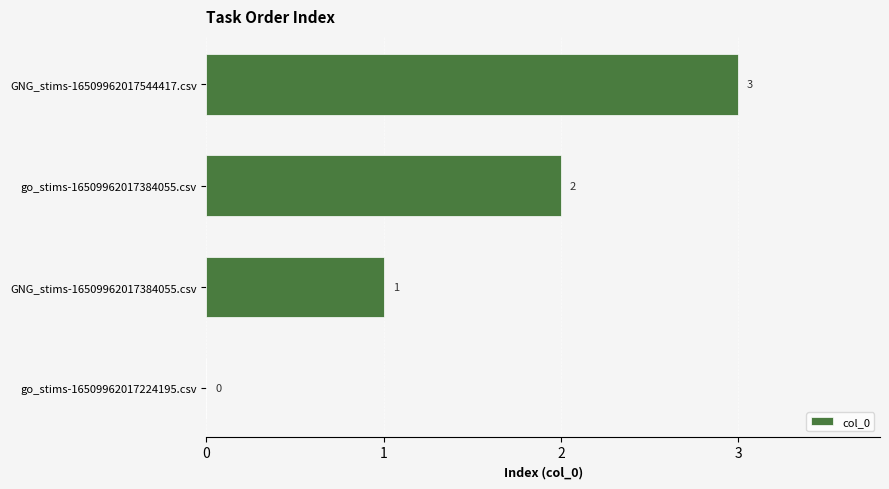

The chart shows a value of 1 at go_stims-16509962017384055.csv. True or false?

False